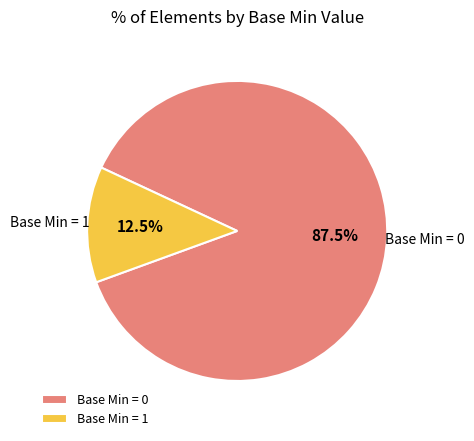

What portion of the pie excludes Base Min = 0?

12.5%